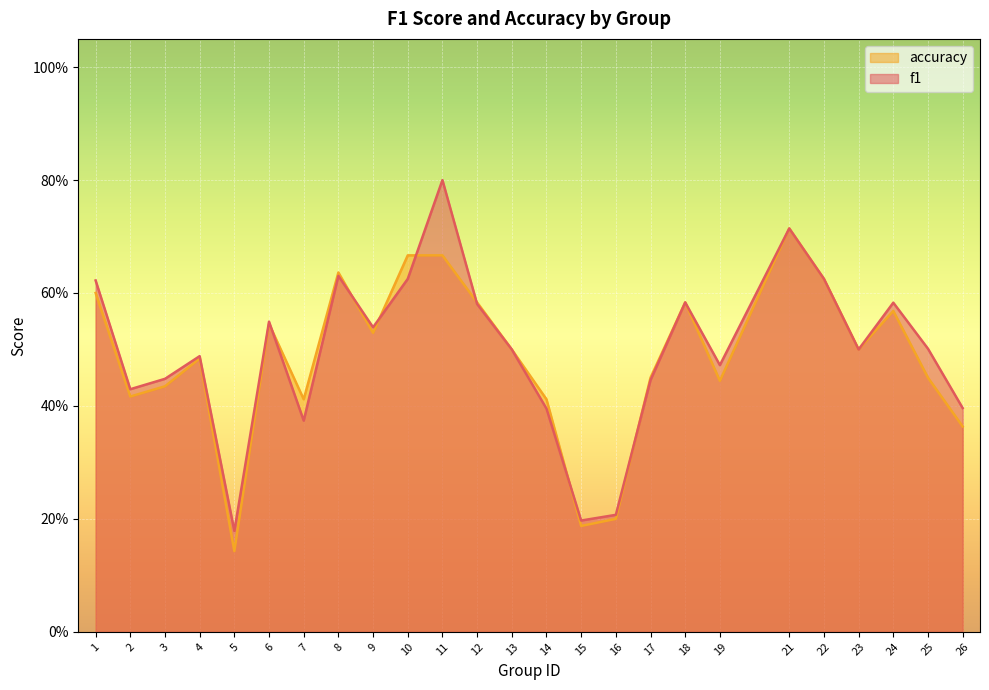

What is the sum of the f1 values at 14 and 21?

1.1